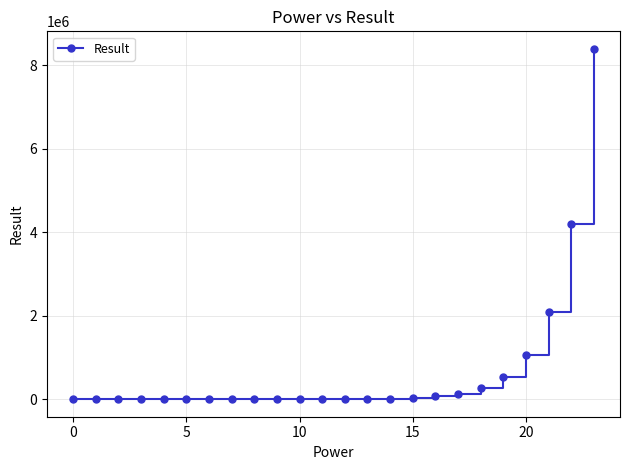

What is the greatest value displayed?

8388608